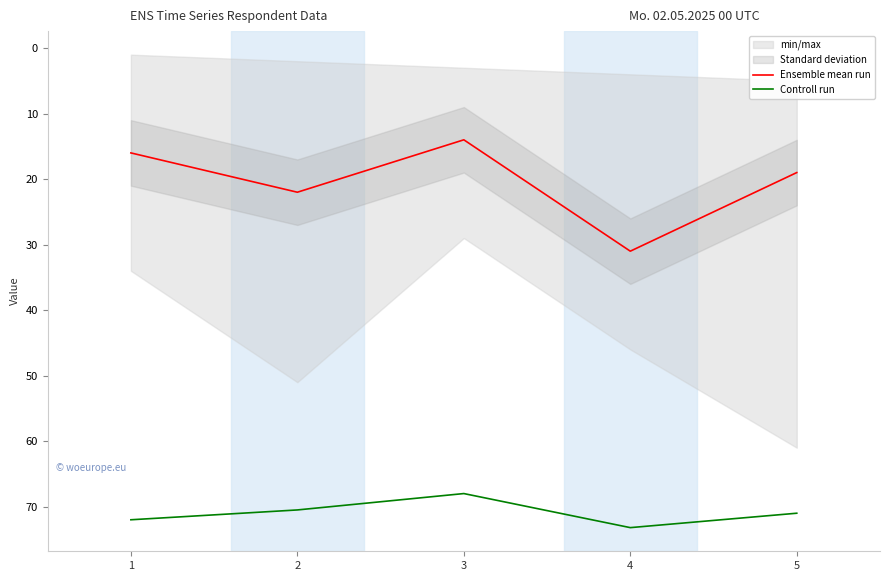

Reading left to right, transcribe all the data shown in this chart.

Ensemble mean run: 1=16.0	2=22.0	3=14.0	4=31.0	5=19.0
Controll run: 1=72.0	2=70.5	3=68.0	4=73.2	5=71.0